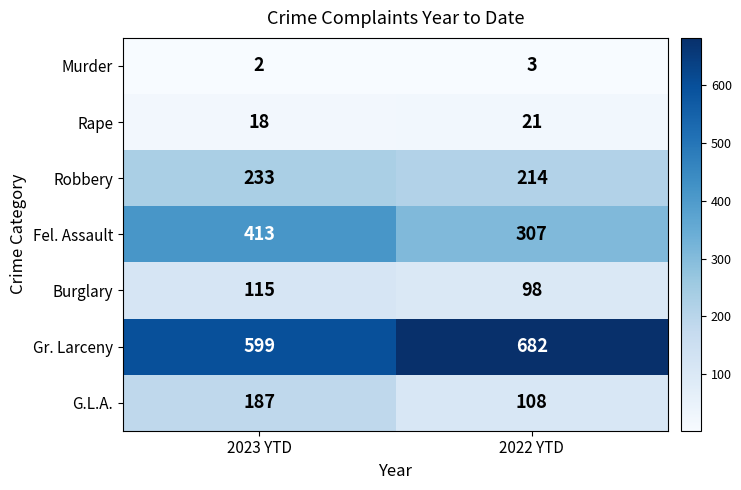

What is the difference between the highest and lowest values at 2023 YTD?

597